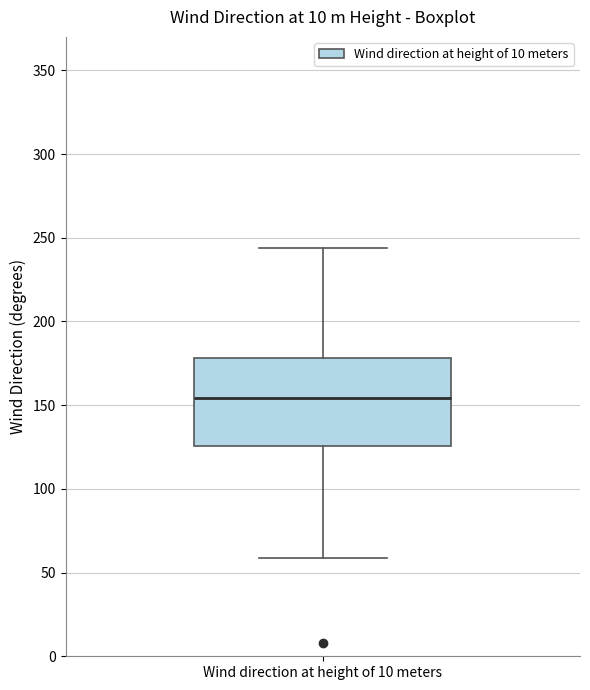

Read this box plot against the y-axis: the position of the median line, the range covered by the box, and the ends of both whiskers. The values are not printed on the chart, so give them approximately, as read against the axis.

median 155, box 125 to 180, whiskers 60 to 245